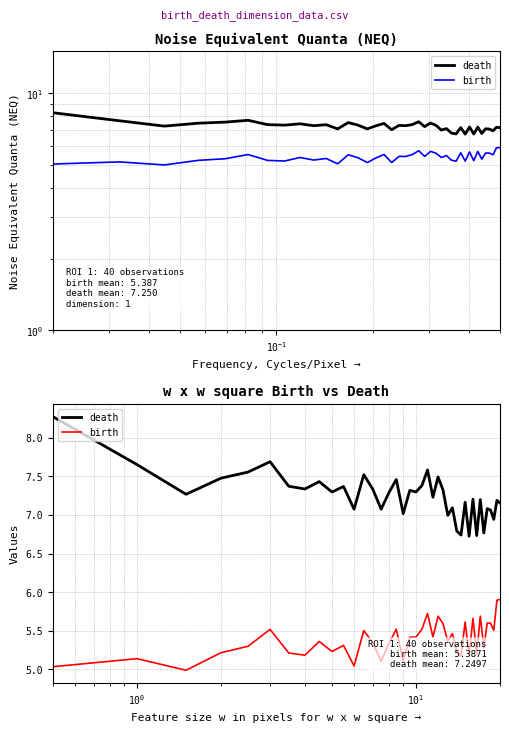

What is the approximate value of death at 19?

7.3